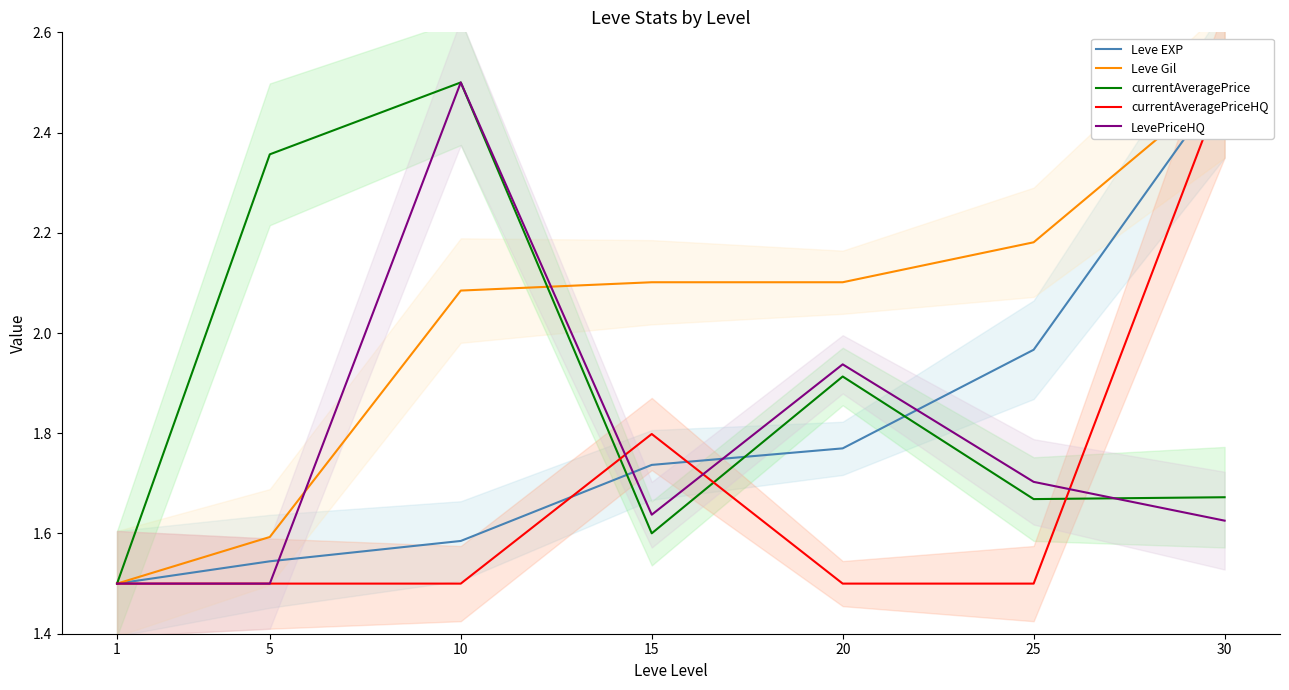

Which category has the lowest value in the currentAveragePriceHQ series?

1